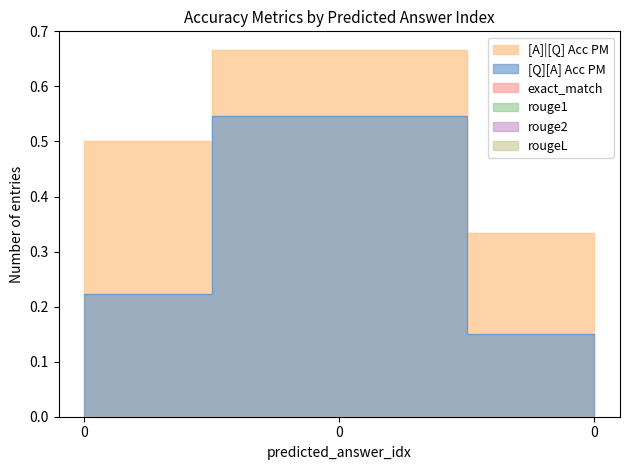

Reading right to left, list all the values displayed in this chart.

[A]|[Q] Acc PM: 0.3	0.7	0.5
[Q][A] Acc PM: 0.2	0.5	0.2
exact_match: 0.0	0.0	0.0
rouge1: 0.0	0.0	0.0
rouge2: 0.0	0.0	0.0
rougeL: 0.0	0.0	0.0